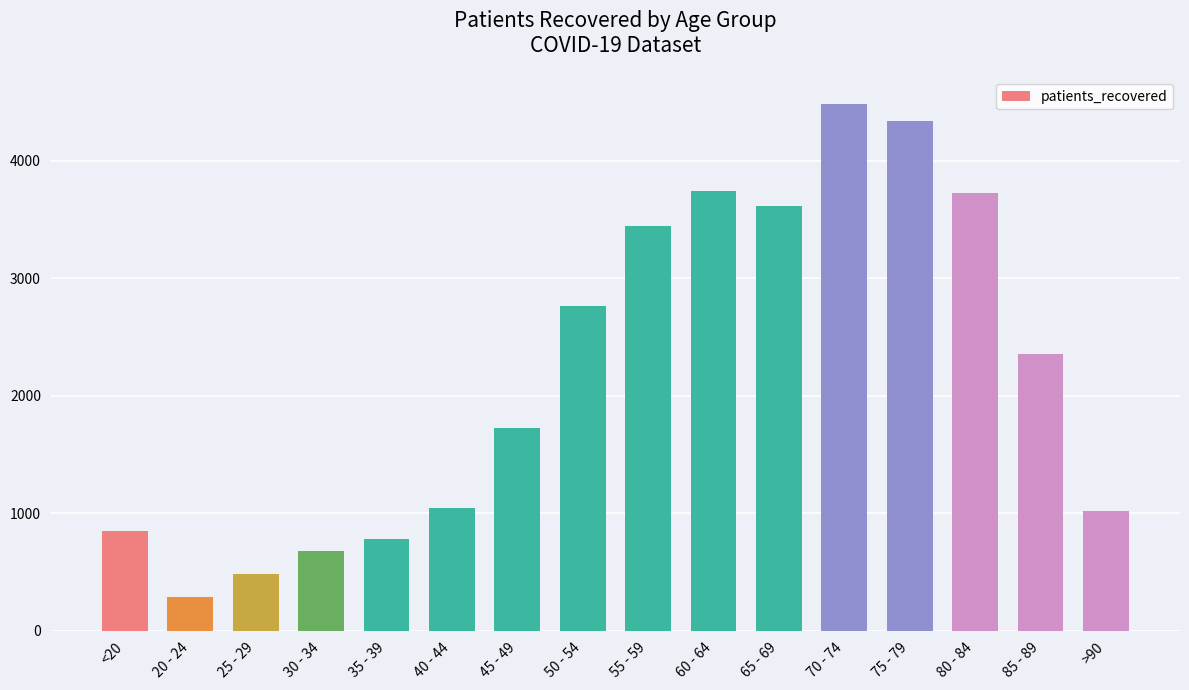

Are the bars horizontal?

No